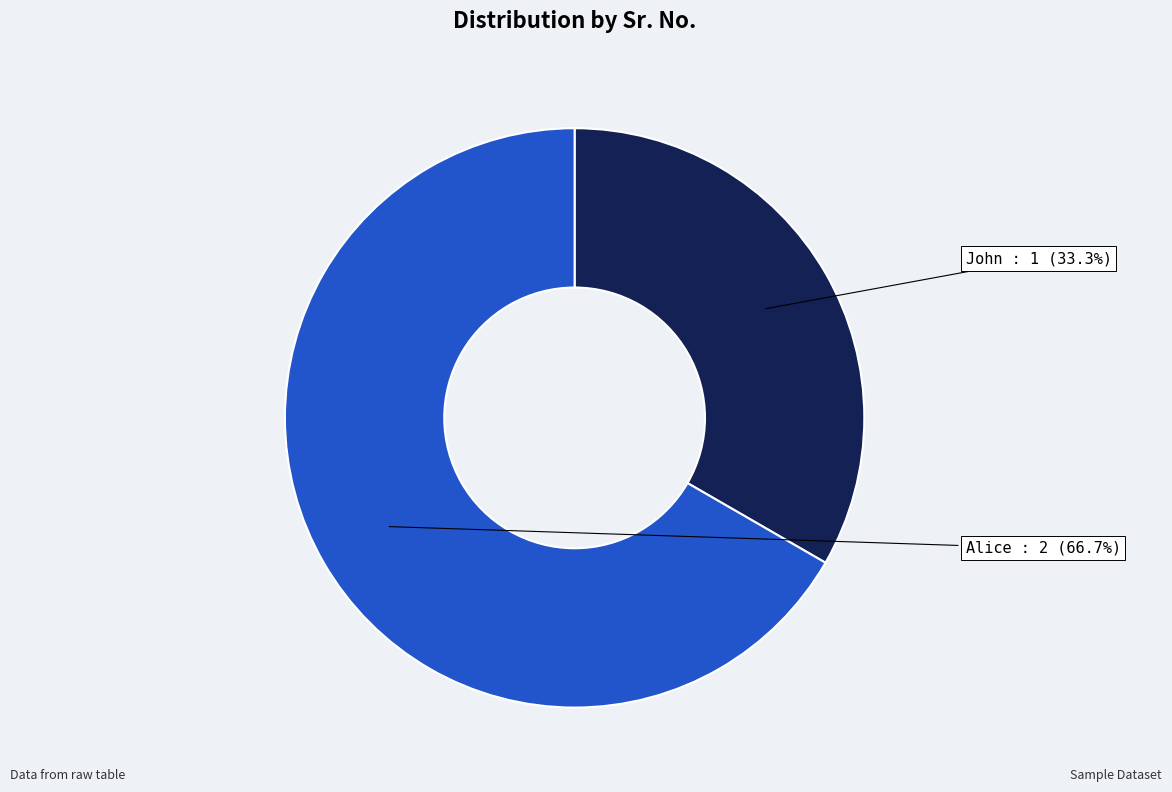

What percentage is the John slice, to the nearest percent?

33%